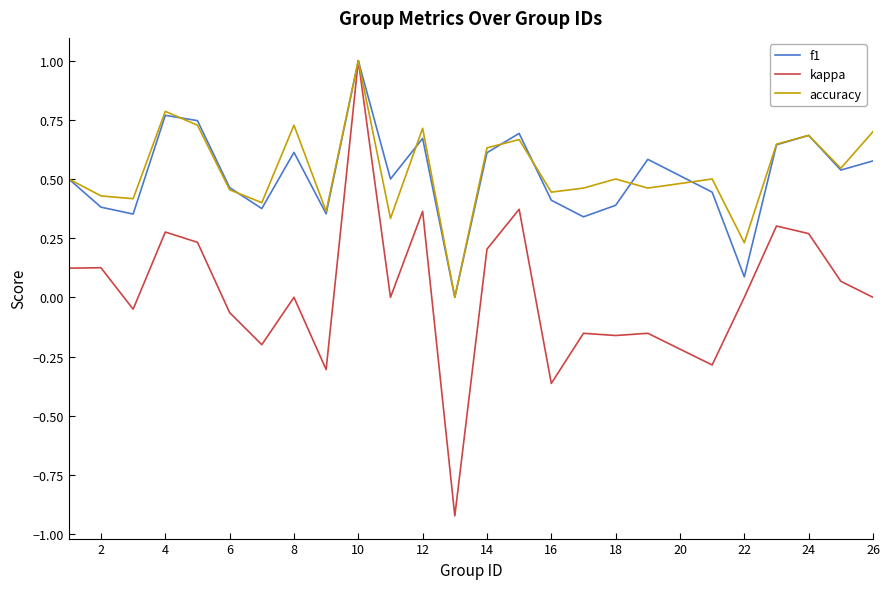

Which series has the largest total across all categories?

accuracy